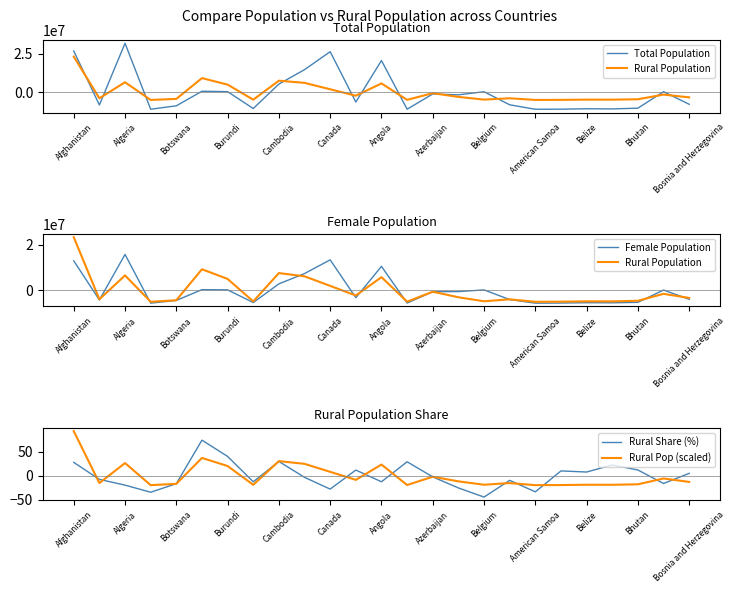

Is the value of Rural Pop (scaled) at Algeria greater than the value of Rural Share (%) at Canada?

Yes